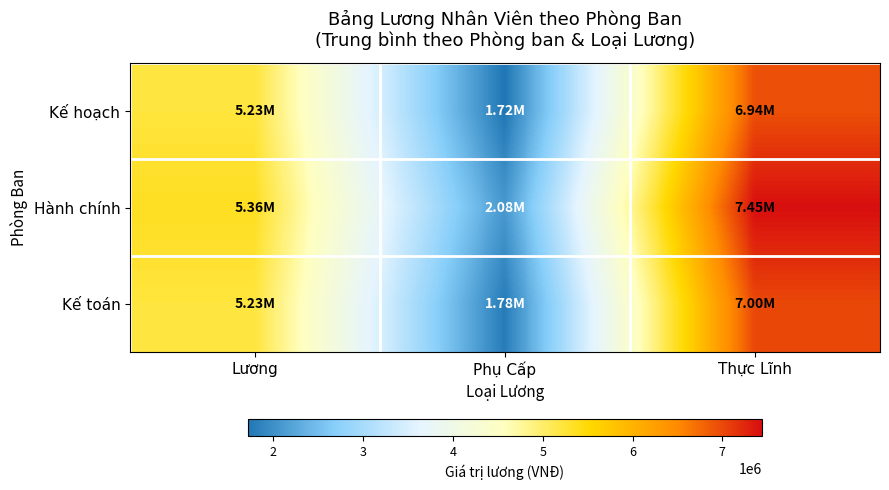

Reading left to right, what are all the values shown in this chart?

Kế hoạch: Lương=5227272.7	Phụ Cấp=1715909.1	Thực Lĩnh=6943181.8
Hành chính: Lương=5363636.4	Phụ Cấp=2081818.2	Thực Lĩnh=7445454.5
Kế toán: Lương=5227272.7	Phụ Cấp=1777272.7	Thực Lĩnh=7004545.5